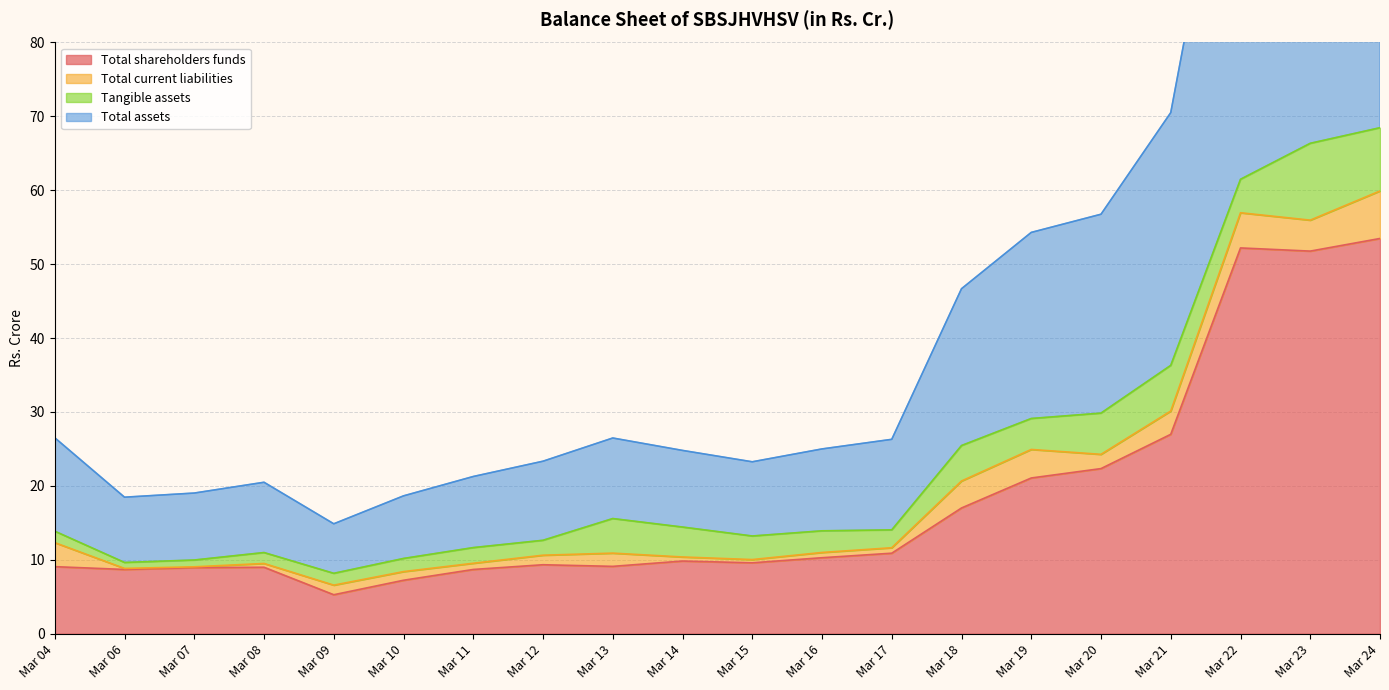

Which has a higher value, Mar 08 or Mar 22?

Mar 22